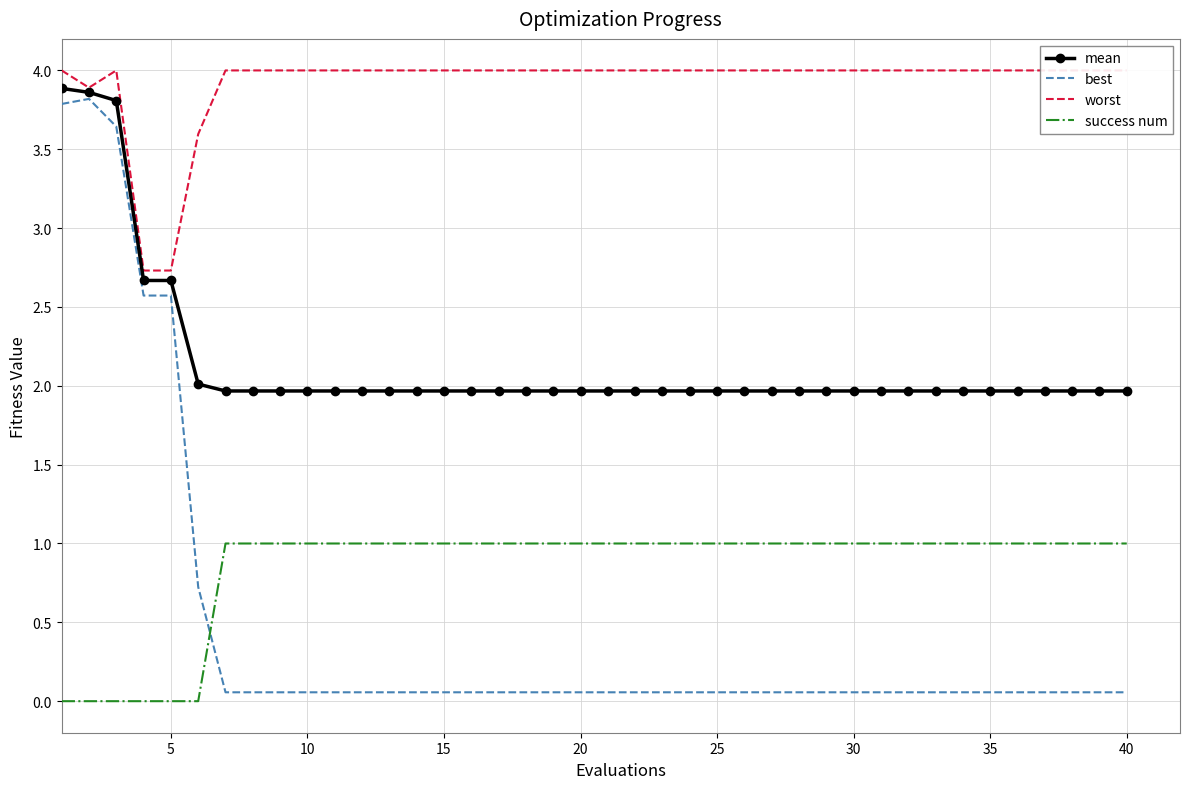

The success num series shows 0.5 at 40. True or false?

False